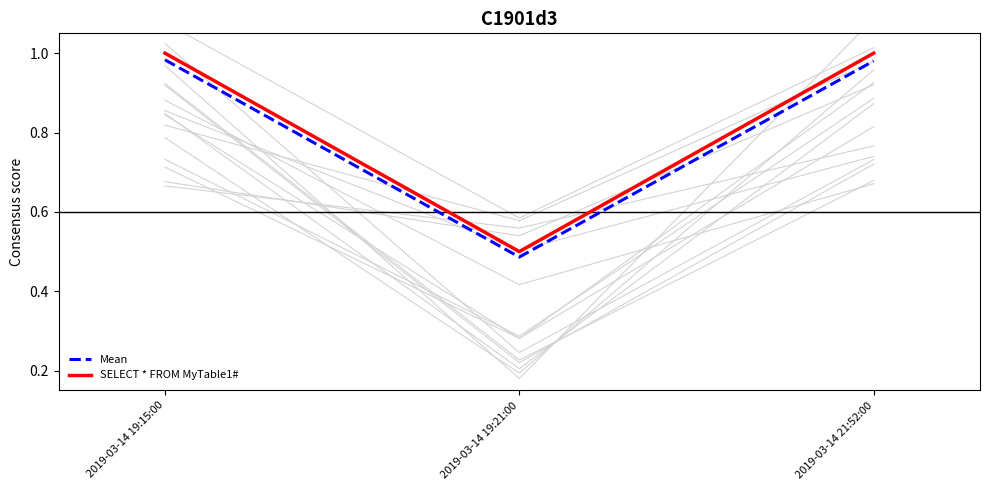

Reading left to right, transcribe all the data shown in this chart.

Mean: 2019-03-14 19:15:00=1.0	2019-03-14 19:21:00=0.5	2019-03-14 21:52:00=1.0
SELECT * FROM MyTable1#: 2019-03-14 19:15:00=1.0	2019-03-14 19:21:00=0.5	2019-03-14 21:52:00=1.0